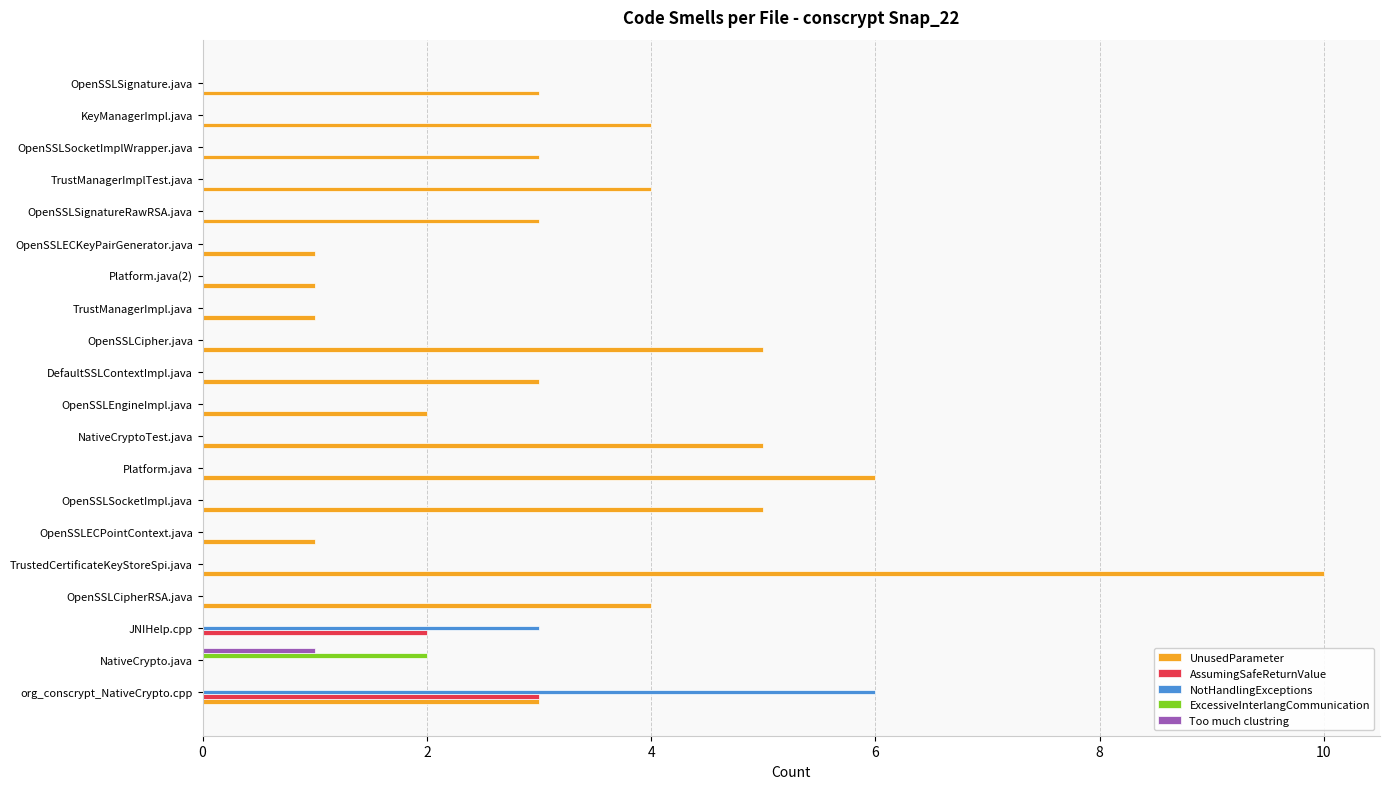

Count the number of data series in this chart.

5